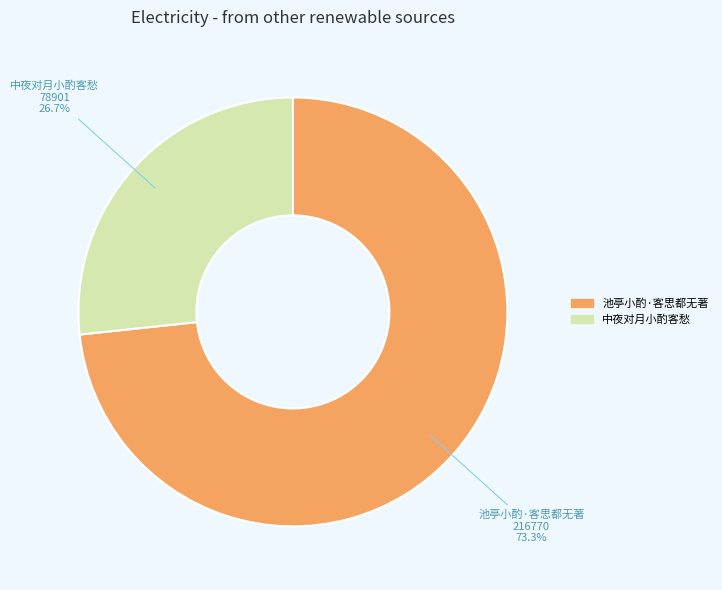

To the nearest percent, what is the combined percentage of 池亭小酌·客思都无著 and 中夜对月小酌客愁?

100%